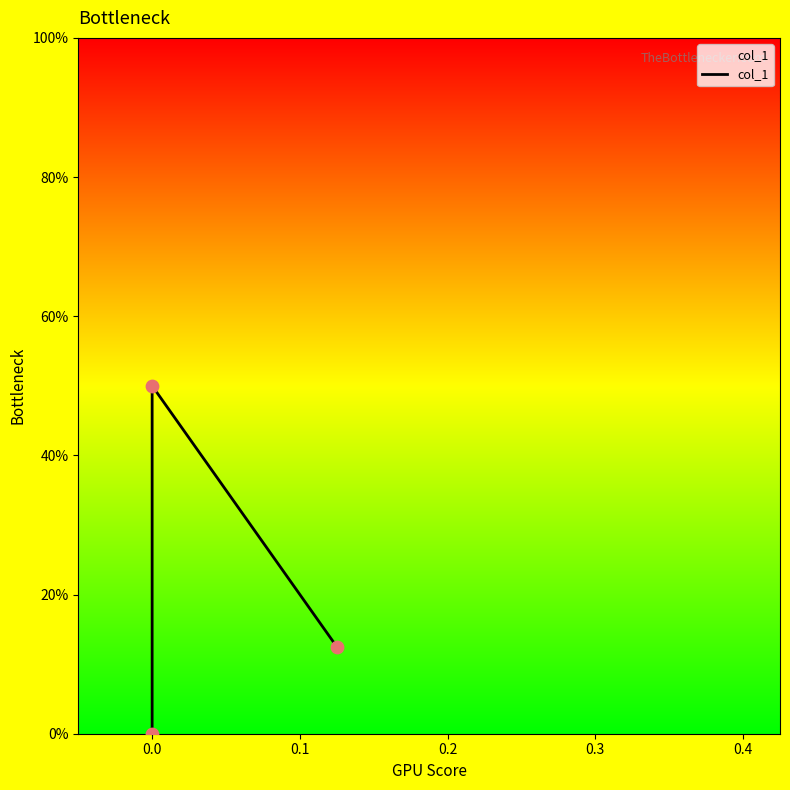

What is the change in value from −0.1 to 0.1?

-0.1